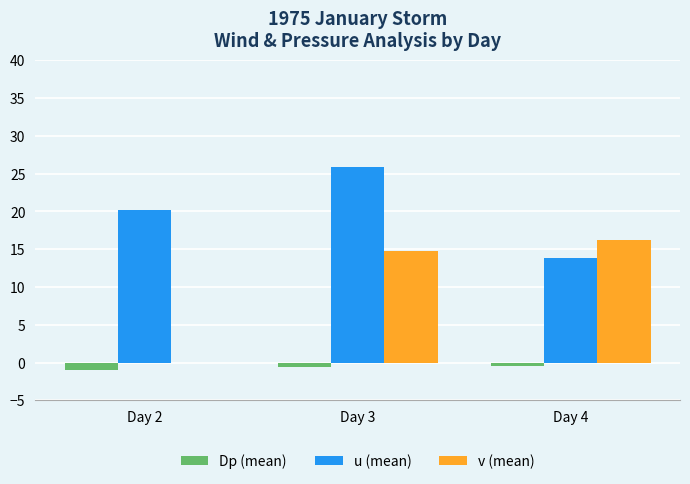

What is the average value of the v (mean) series?

10.3